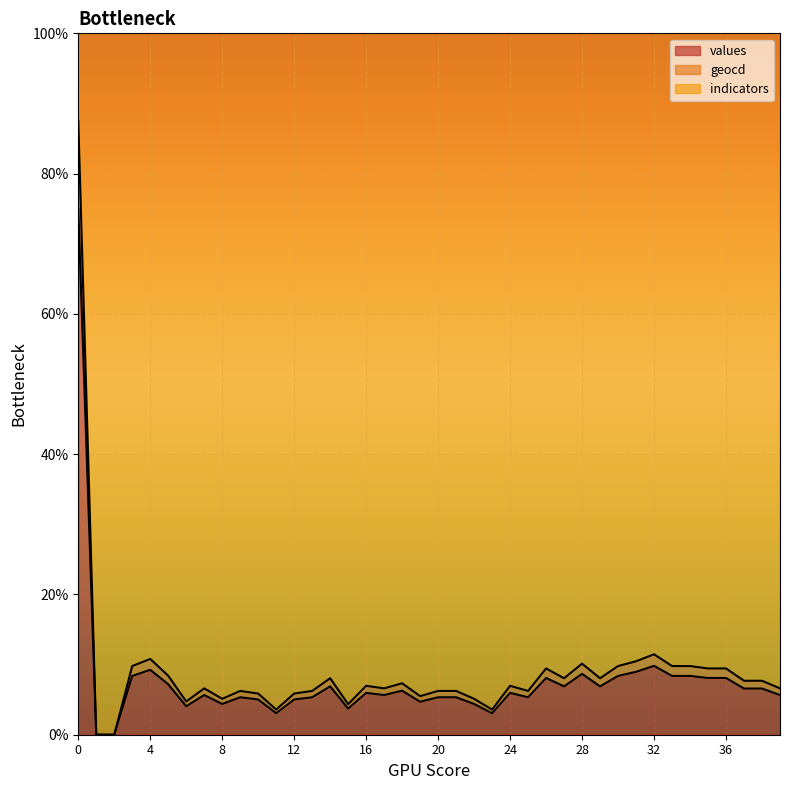

Does the chart display data point markers on the line(s)?

No